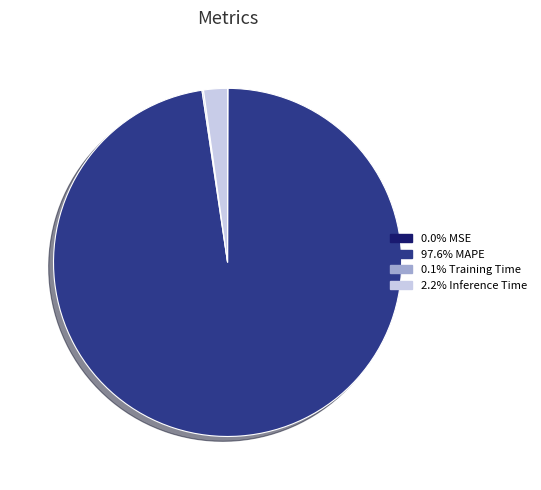

Does 97.6% MAPE account for over 50% of the chart?

Yes